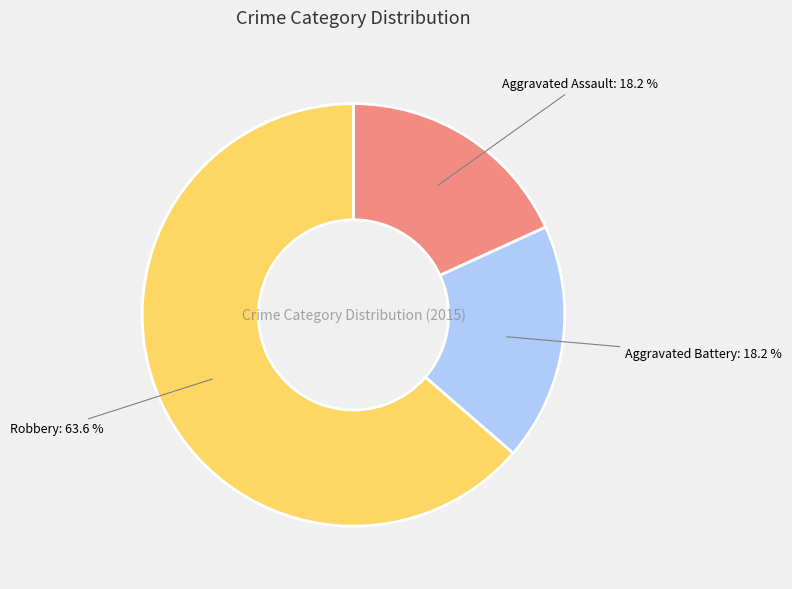

What portion of the pie excludes Robbery?

36.4%